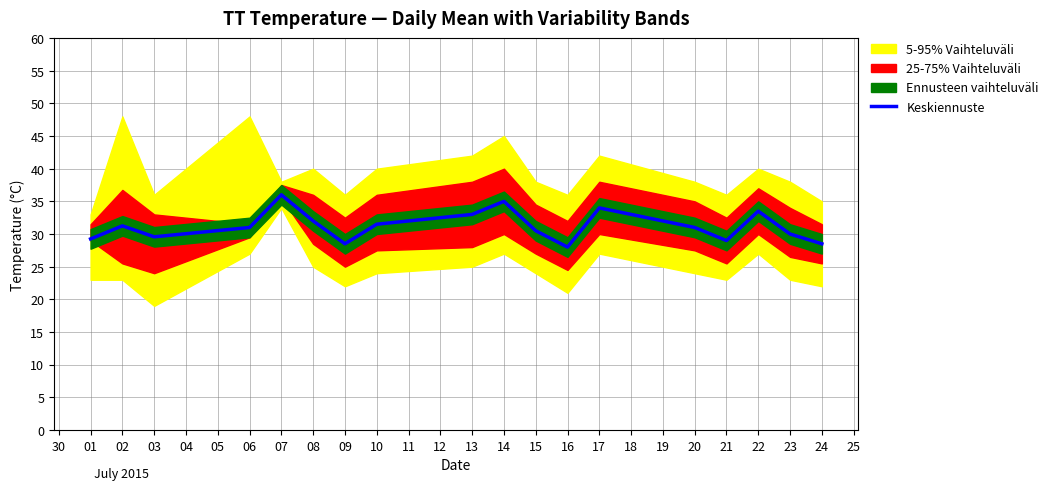

What is the lowest value of the Keskiennuste series?

28.0